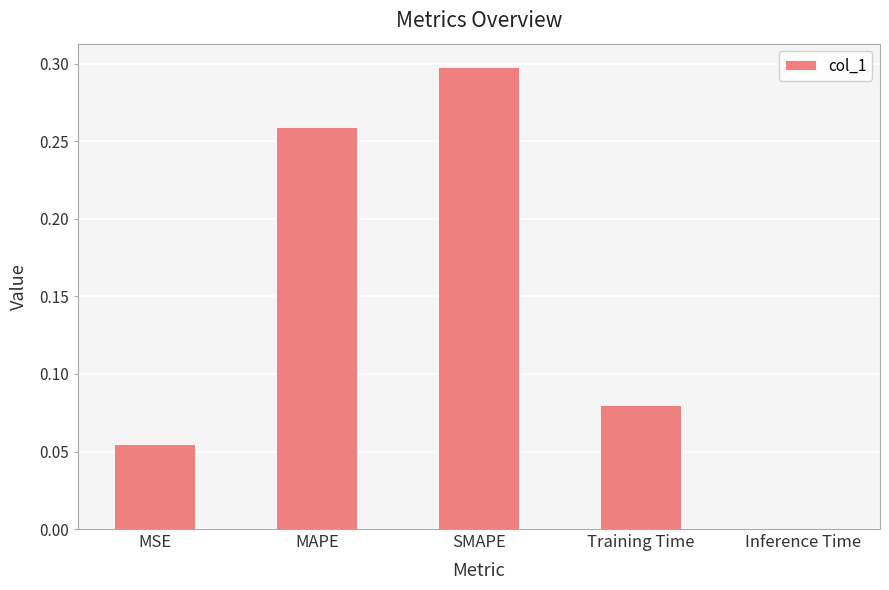

What is the change in value from MSE to MAPE?

+0.2